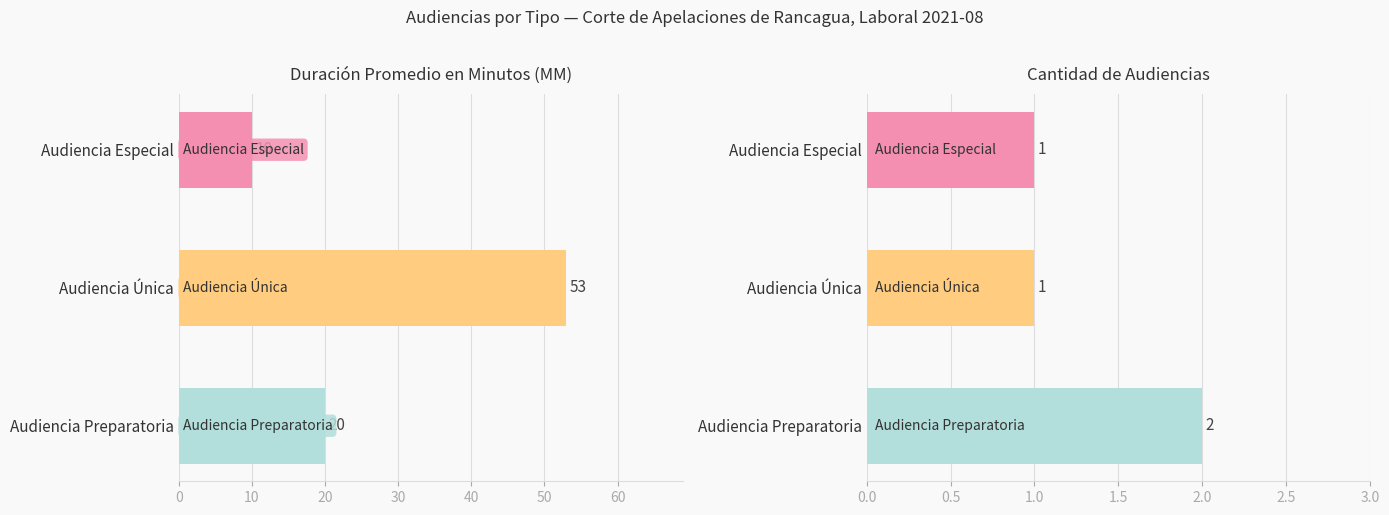

Count the number of categories in the chart.

3